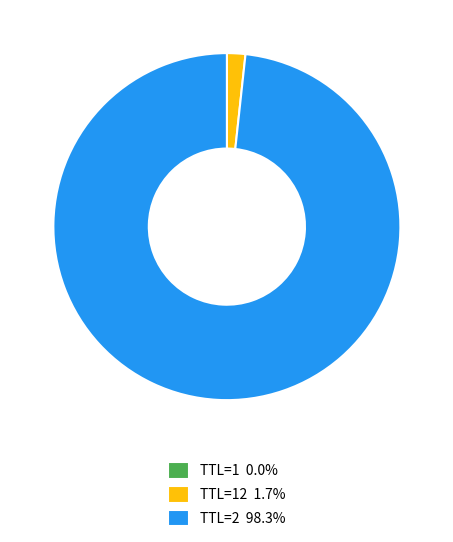

Is there any slice that represents more than half of the pie?

Yes